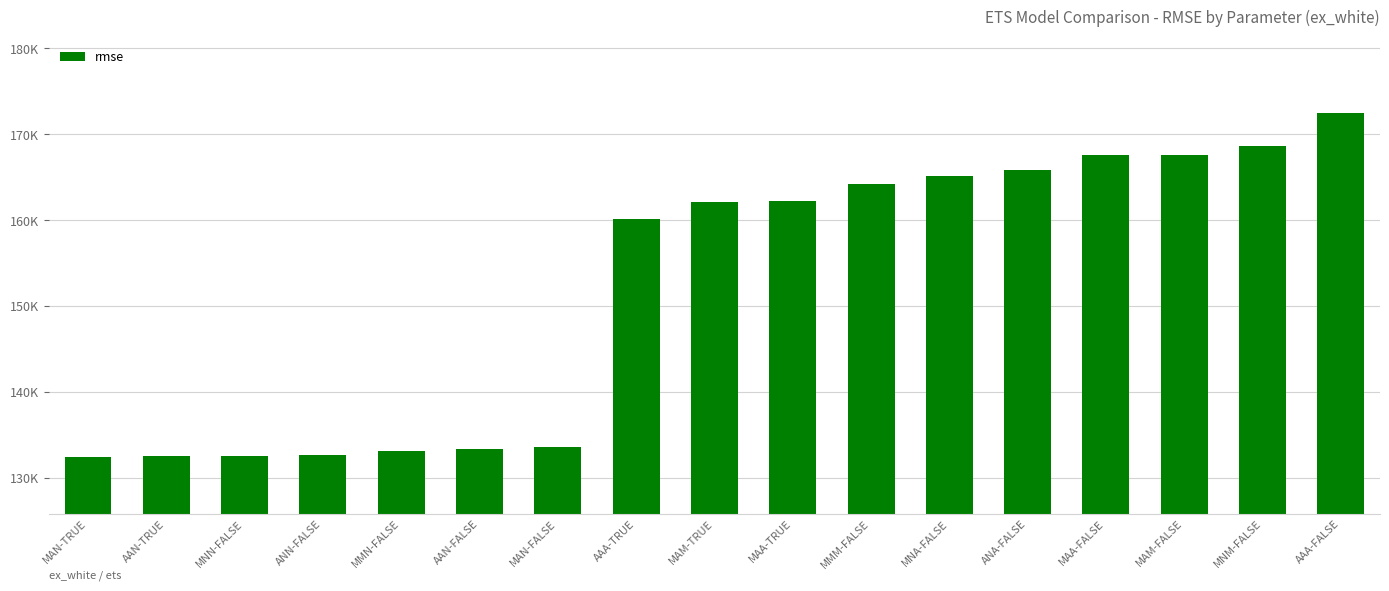

Which has a higher value, ANA-FALSE or AAN-FALSE?

ANA-FALSE